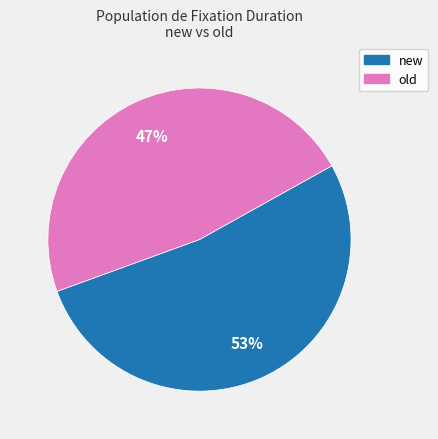

To the nearest percent, what is the average slice percentage?

50%